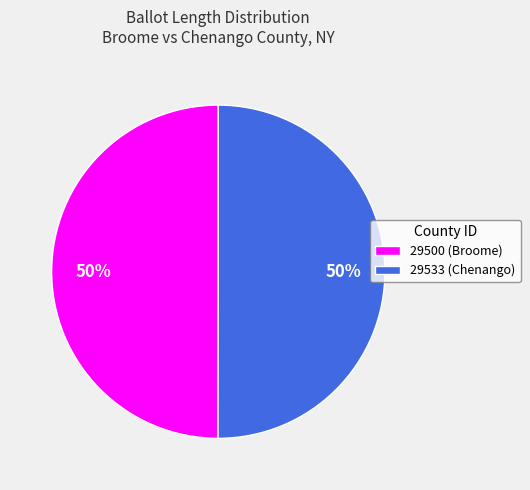

To the nearest percent, what is the average slice percentage?

50%